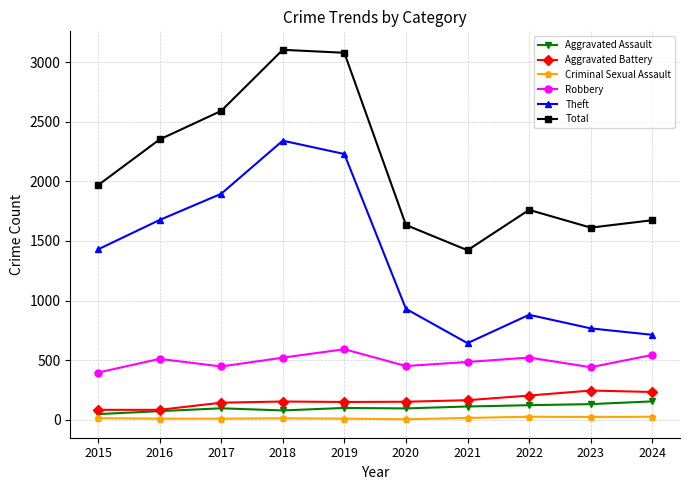

What is the spread (max minus min) of values at 2020?

1631